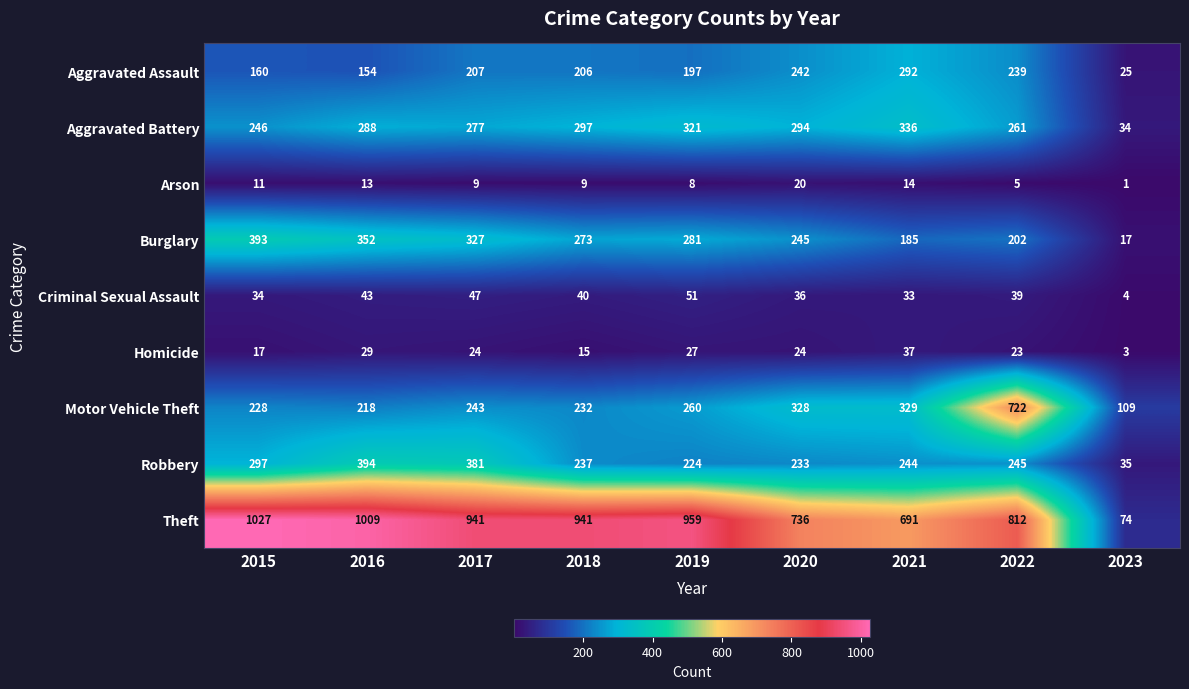

Which series has the largest total across all categories?

Theft